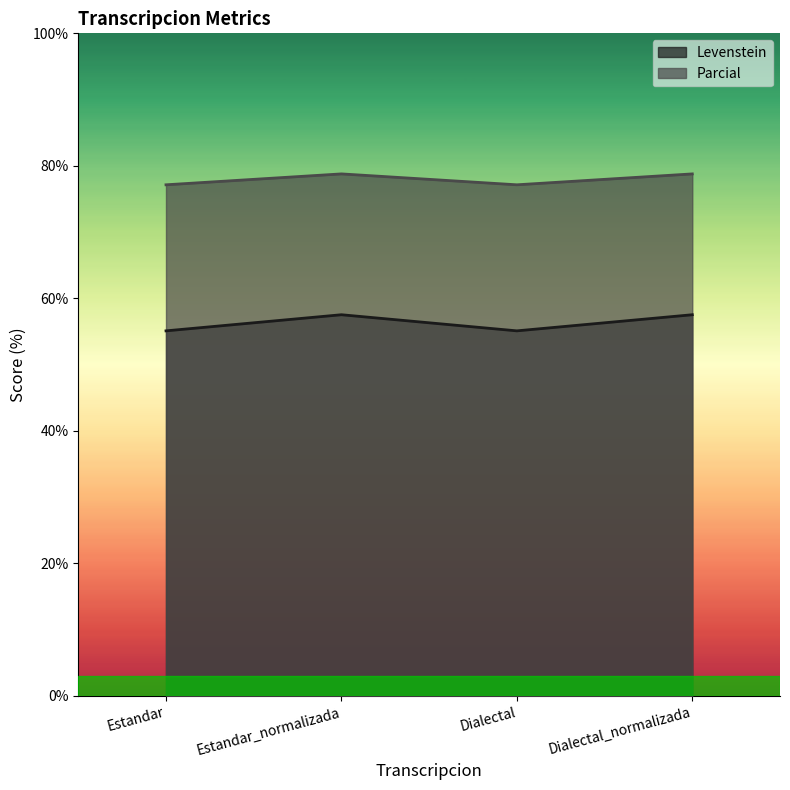

Rank the series by their average value, from highest to lowest.

Parcial, Levenstein